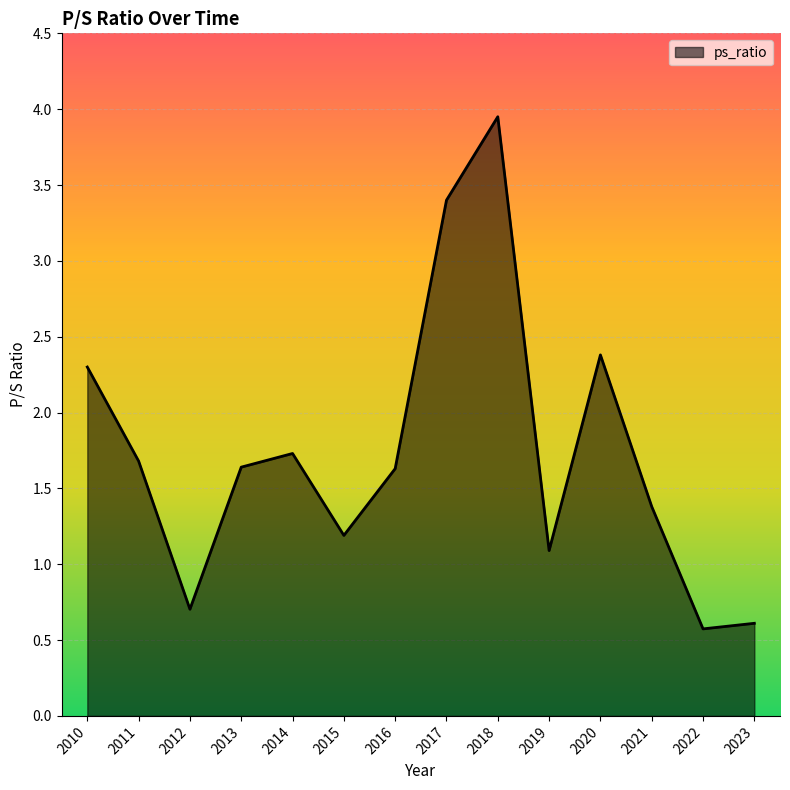

Read the value at 2017.

3.4